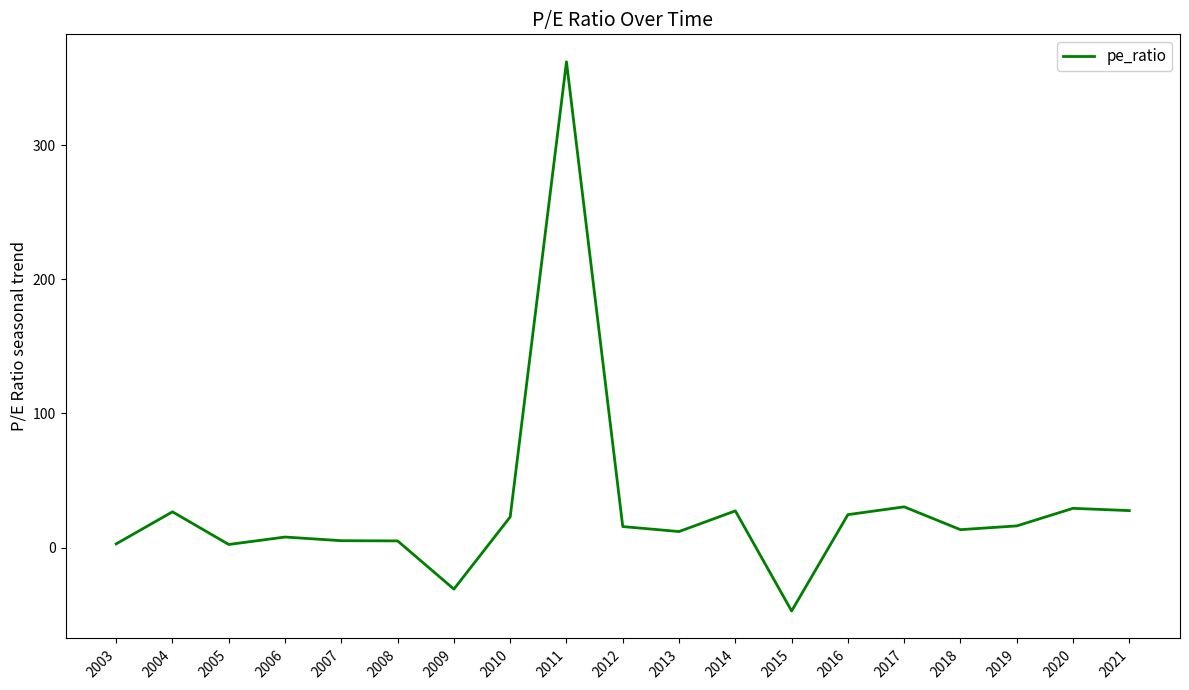

True or false: there are more than 1 points higher than both neighbors.

True